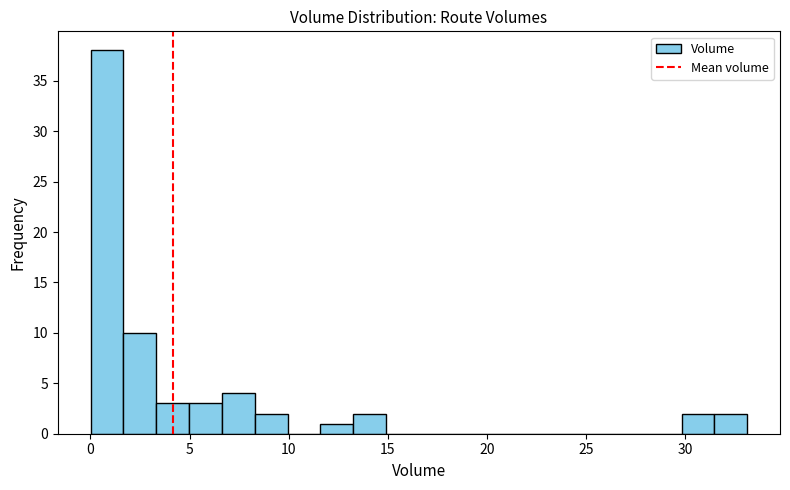

Read against the x-axis, roughly where is the centre of the tallest bar?

1.0